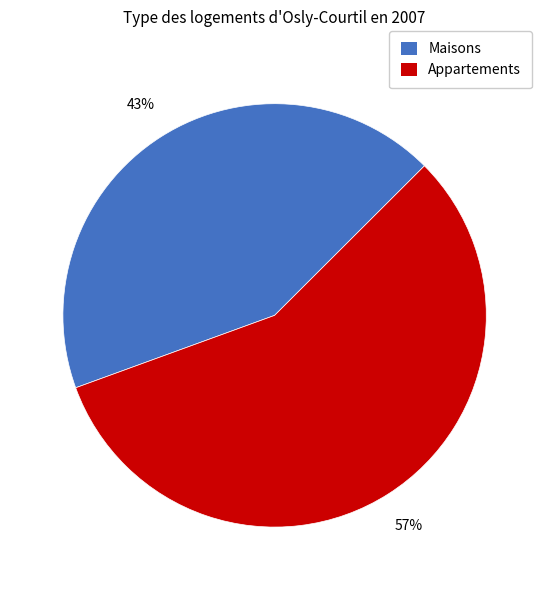

Does any single category account for the majority?

Yes